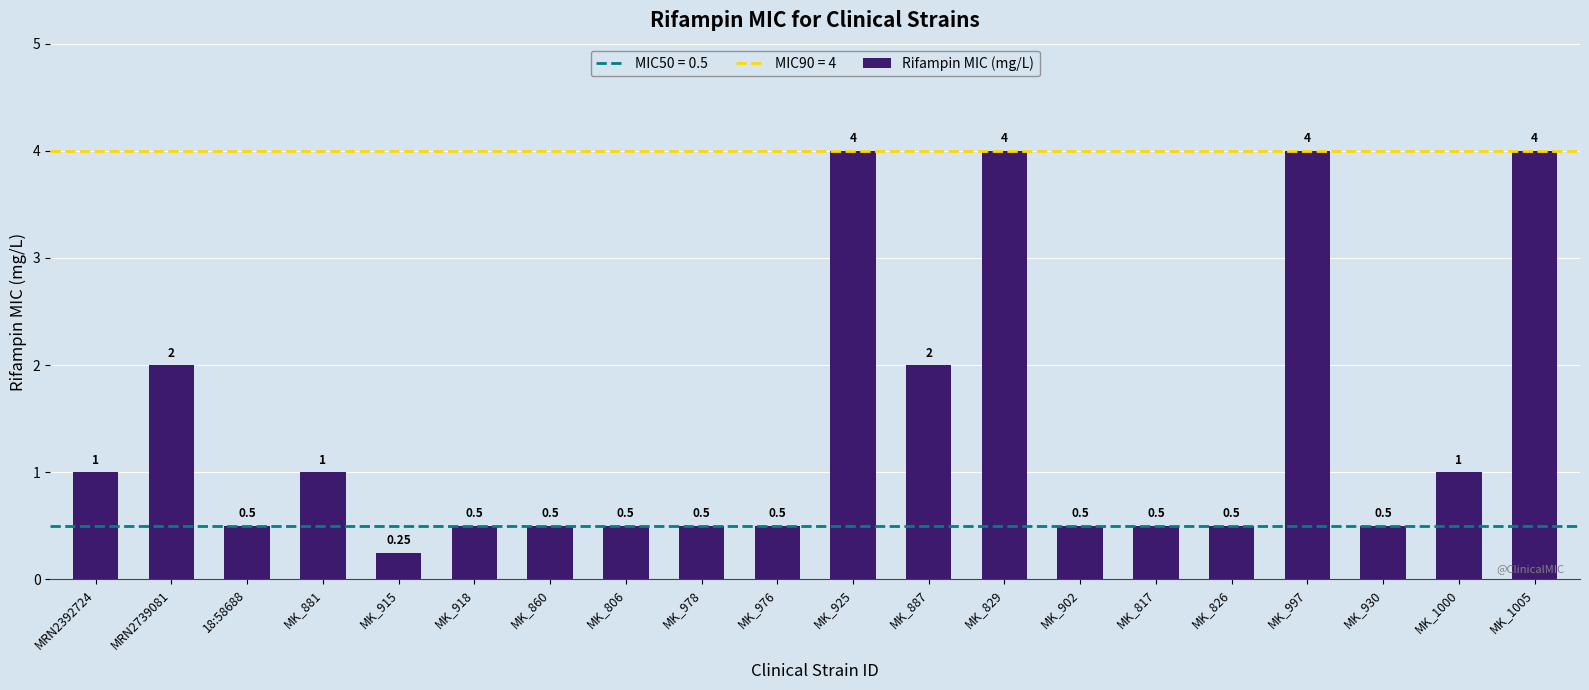

What is the label of the 16th bar from the right?

MK_915